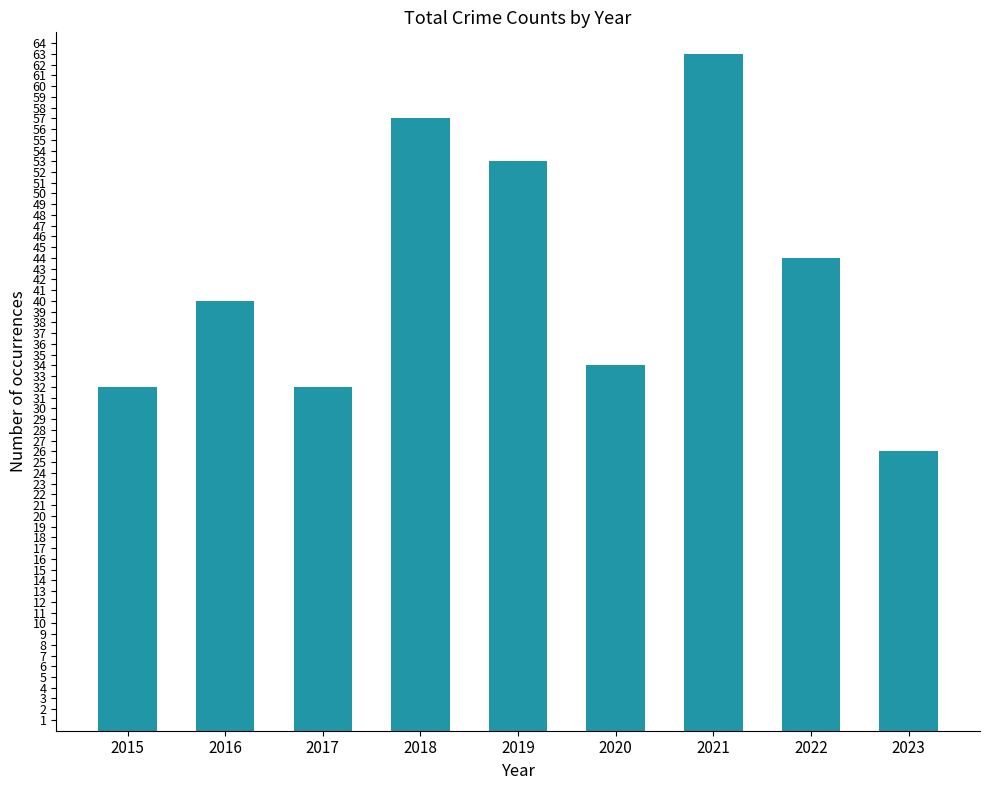

What is the change in value from 2016 to 2017?

-8